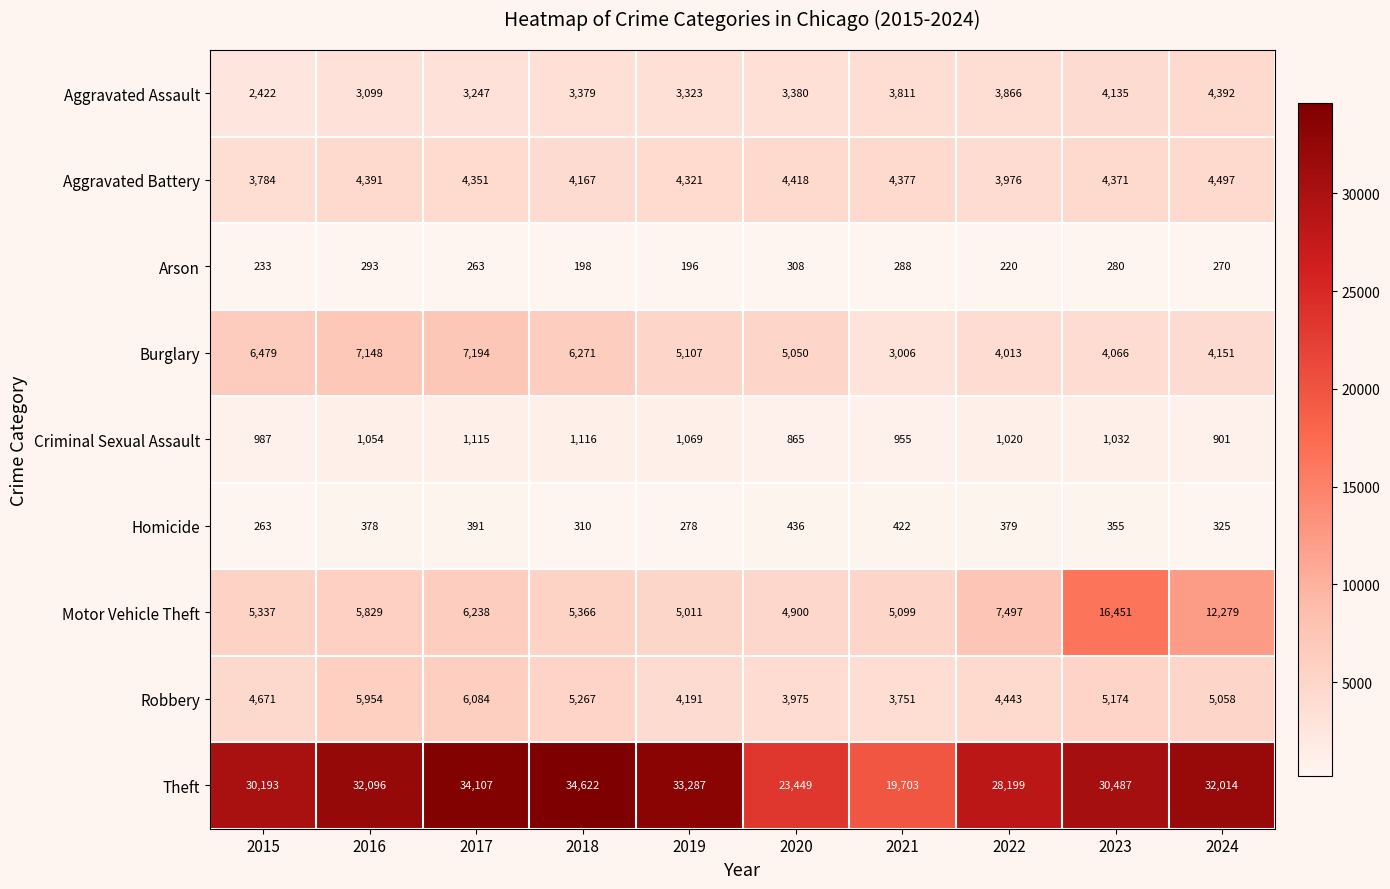

What is the smallest value displayed?

196